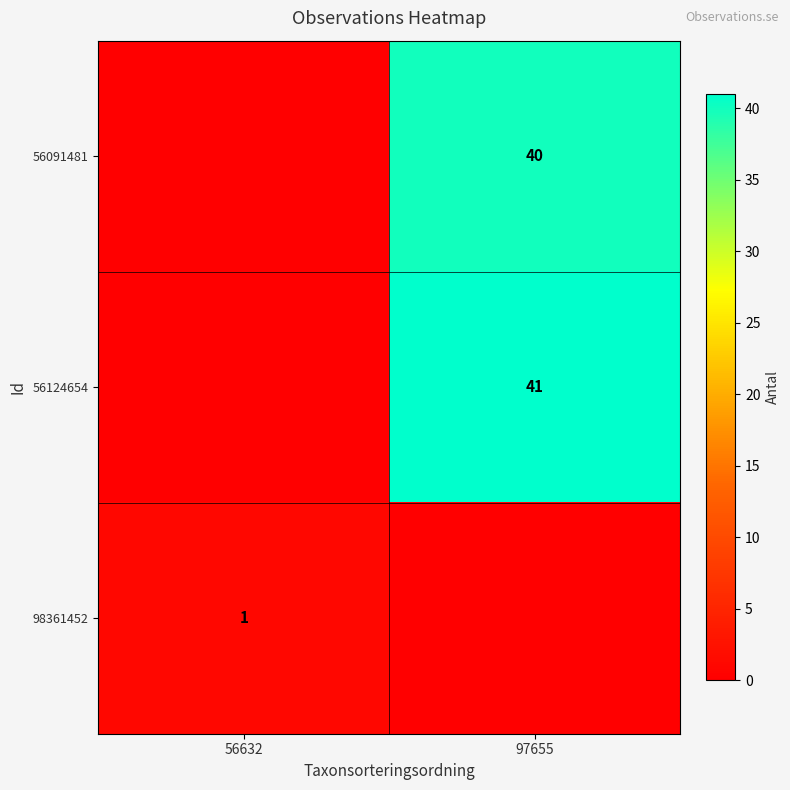

Which label corresponds to the smallest value in the chart?

56632